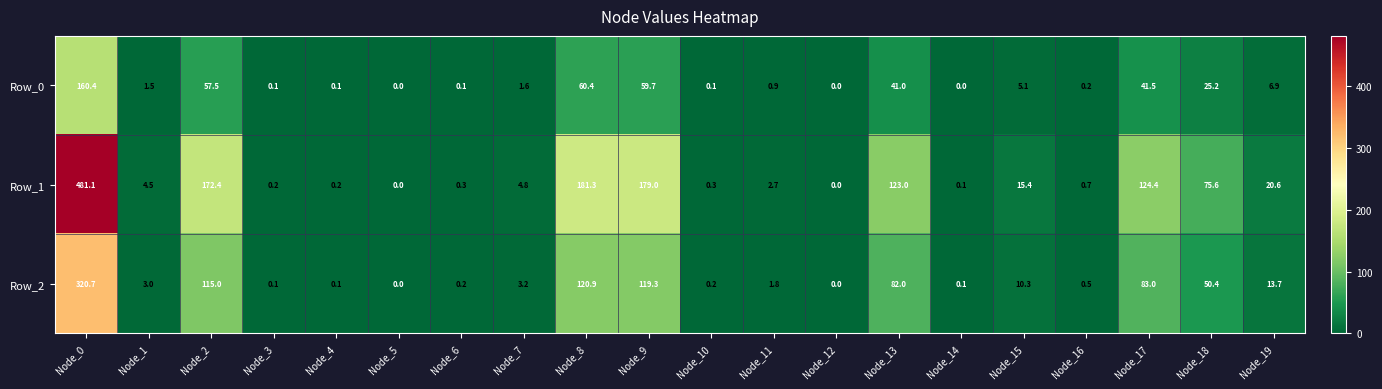

What is the difference between the maximum and minimum values in the Row_1 series?

481.1